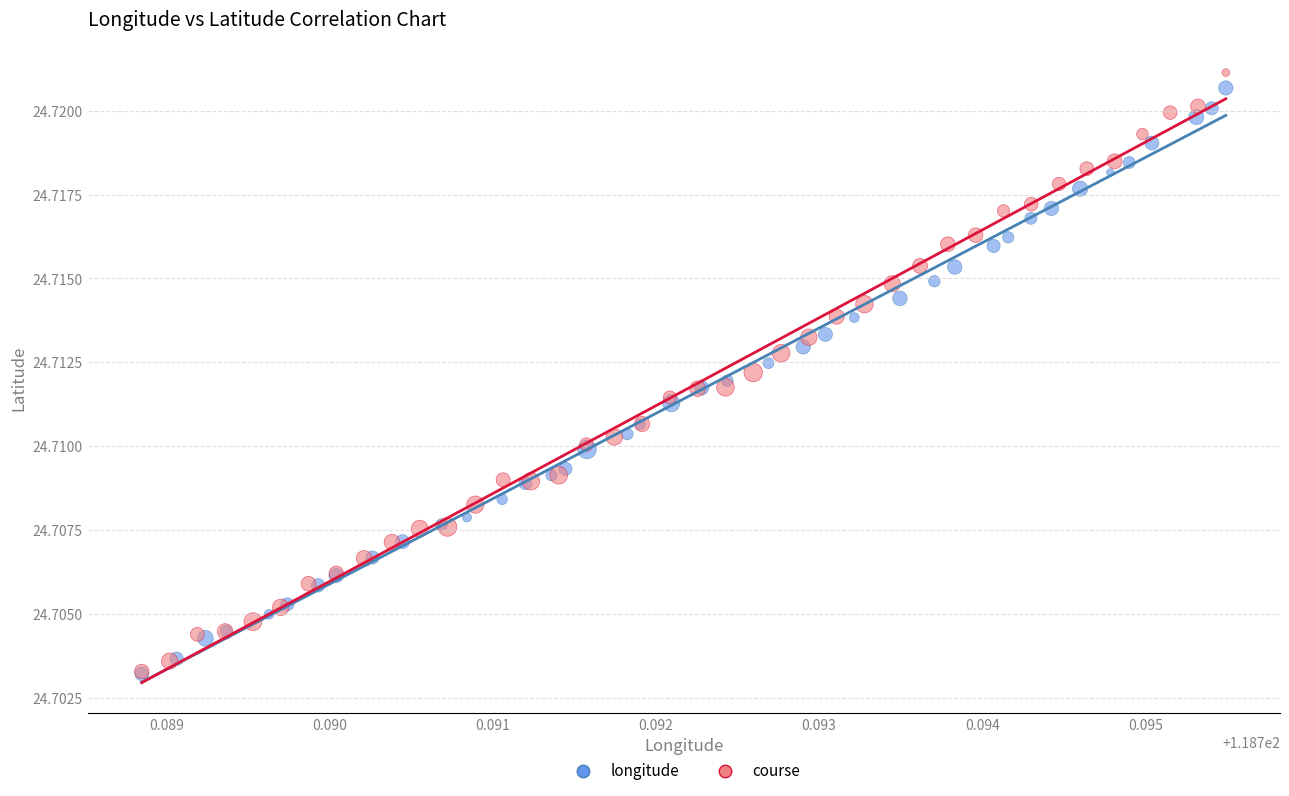

Which series has the widest spread of Y values?

course